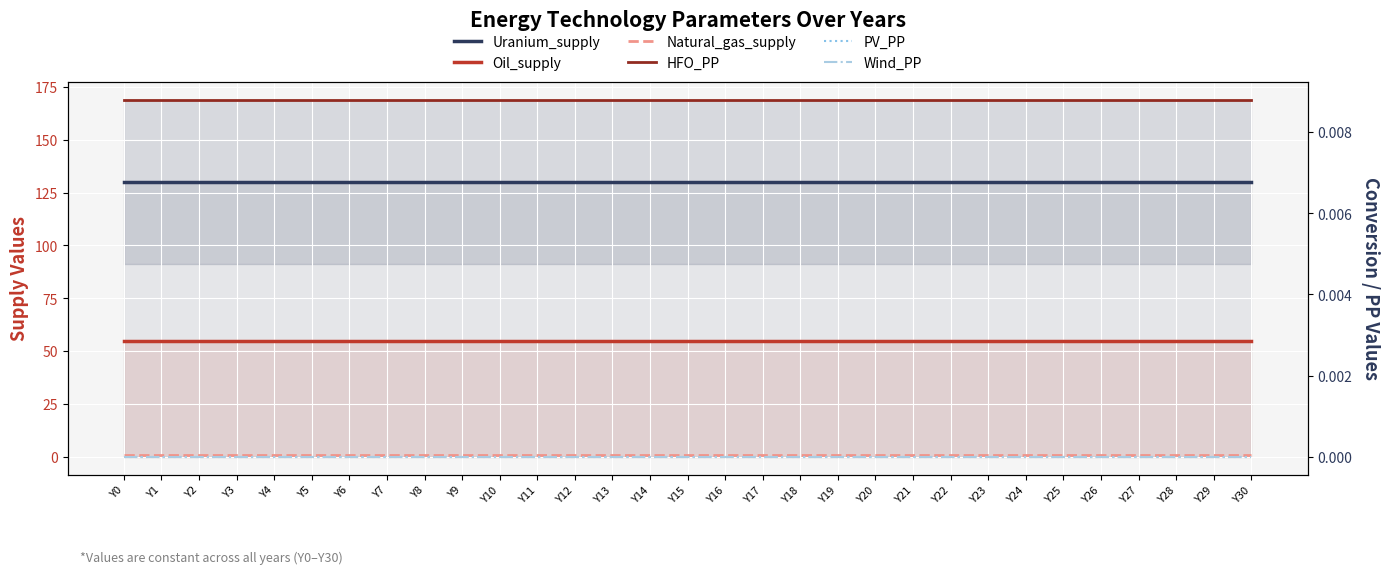

Reading left to right, extract all data points from this chart.

Uranium_supply: Y0=130.0	Y1=130.0	Y2=130.0	Y3=130.0	Y4=130.0	Y5=130.0	Y6=130.0	Y7=130.0	Y8=130.0	Y9=130.0	Y10=130.0	Y11=130.0	Y12=130.0	Y13=130.0	Y14=130.0	Y15=130.0	Y16=130.0	Y17=130.0	Y18=130.0	Y19=130.0	Y20=130.0	Y21=130.0	Y22=130.0	Y23=130.0	Y24=130.0	Y25=130.0	Y26=130.0	Y27=130.0	Y28=130.0	Y29=130.0	Y30=130.0
Oil_supply: Y0=54.8	Y1=54.8	Y2=54.8	Y3=54.8	Y4=54.8	Y5=54.8	Y6=54.8	Y7=54.8	Y8=54.8	Y9=54.8	Y10=54.8	Y11=54.8	Y12=54.8	Y13=54.8	Y14=54.8	Y15=54.8	Y16=54.8	Y17=54.8	Y18=54.8	Y19=54.8	Y20=54.8	Y21=54.8	Y22=54.8	Y23=54.8	Y24=54.8	Y25=54.8	Y26=54.8	Y27=54.8	Y28=54.8	Y29=54.8	Y30=54.8
Natural_gas_supply: Y0=0.7	Y1=0.7	Y2=0.7	Y3=0.7	Y4=0.7	Y5=0.7	Y6=0.7	Y7=0.7	Y8=0.7	Y9=0.7	Y10=0.7	Y11=0.7	Y12=0.7	Y13=0.7	Y14=0.7	Y15=0.7	Y16=0.7	Y17=0.7	Y18=0.7	Y19=0.7	Y20=0.7	Y21=0.7	Y22=0.7	Y23=0.7	Y24=0.7	Y25=0.7	Y26=0.7	Y27=0.7	Y28=0.7	Y29=0.7	Y30=0.7
HFO_PP: Y0=0.0	Y1=0.0	Y2=0.0	Y3=0.0	Y4=0.0	Y5=0.0	Y6=0.0	Y7=0.0	Y8=0.0	Y9=0.0	Y10=0.0	Y11=0.0	Y12=0.0	Y13=0.0	Y14=0.0	Y15=0.0	Y16=0.0	Y17=0.0	Y18=0.0	Y19=0.0	Y20=0.0	Y21=0.0	Y22=0.0	Y23=0.0	Y24=0.0	Y25=0.0	Y26=0.0	Y27=0.0	Y28=0.0	Y29=0.0	Y30=0.0
PV_PP: Y0=0.0	Y1=0.0	Y2=0.0	Y3=0.0	Y4=0.0	Y5=0.0	Y6=0.0	Y7=0.0	Y8=0.0	Y9=0.0	Y10=0.0	Y11=0.0	Y12=0.0	Y13=0.0	Y14=0.0	Y15=0.0	Y16=0.0	Y17=0.0	Y18=0.0	Y19=0.0	Y20=0.0	Y21=0.0	Y22=0.0	Y23=0.0	Y24=0.0	Y25=0.0	Y26=0.0	Y27=0.0	Y28=0.0	Y29=0.0	Y30=0.0
Wind_PP: Y0=0.0	Y1=0.0	Y2=0.0	Y3=0.0	Y4=0.0	Y5=0.0	Y6=0.0	Y7=0.0	Y8=0.0	Y9=0.0	Y10=0.0	Y11=0.0	Y12=0.0	Y13=0.0	Y14=0.0	Y15=0.0	Y16=0.0	Y17=0.0	Y18=0.0	Y19=0.0	Y20=0.0	Y21=0.0	Y22=0.0	Y23=0.0	Y24=0.0	Y25=0.0	Y26=0.0	Y27=0.0	Y28=0.0	Y29=0.0	Y30=0.0